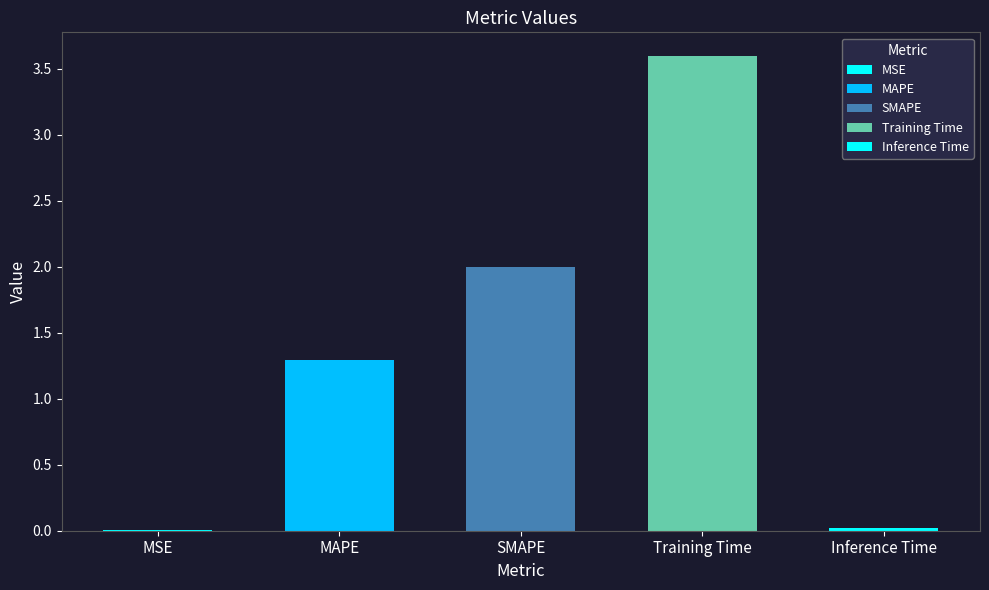

True or false: the data shows 2.1 at MAPE.

False